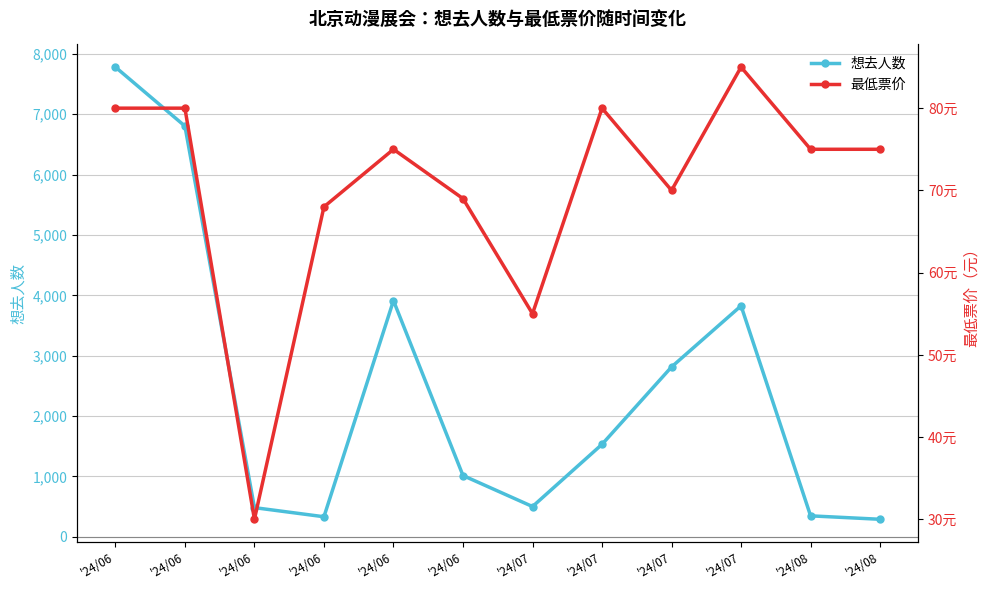

Which category has the highest value in the 最低票价 series?

'24/07